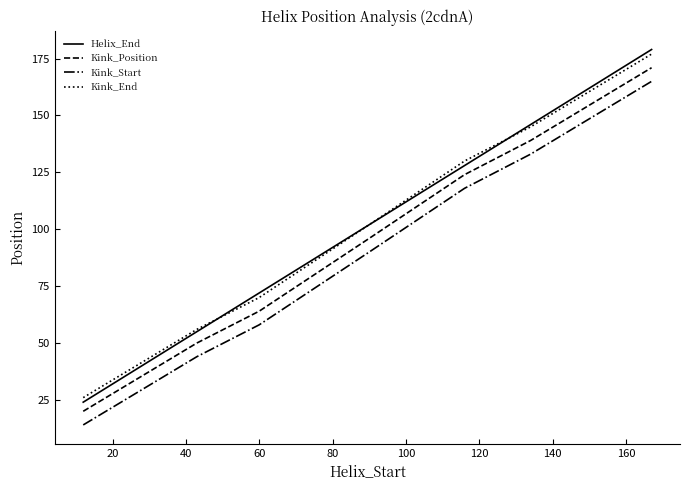

Reading left to right, extract all data points from this chart.

Helix_End: 24	55	72	102	128	146	179
Kink_Position: 20	50	64	96	124	139	171
Kink_Start: 14	44	58	90	118	133	165
Kink_End: 26	56	70	102	130	145	177